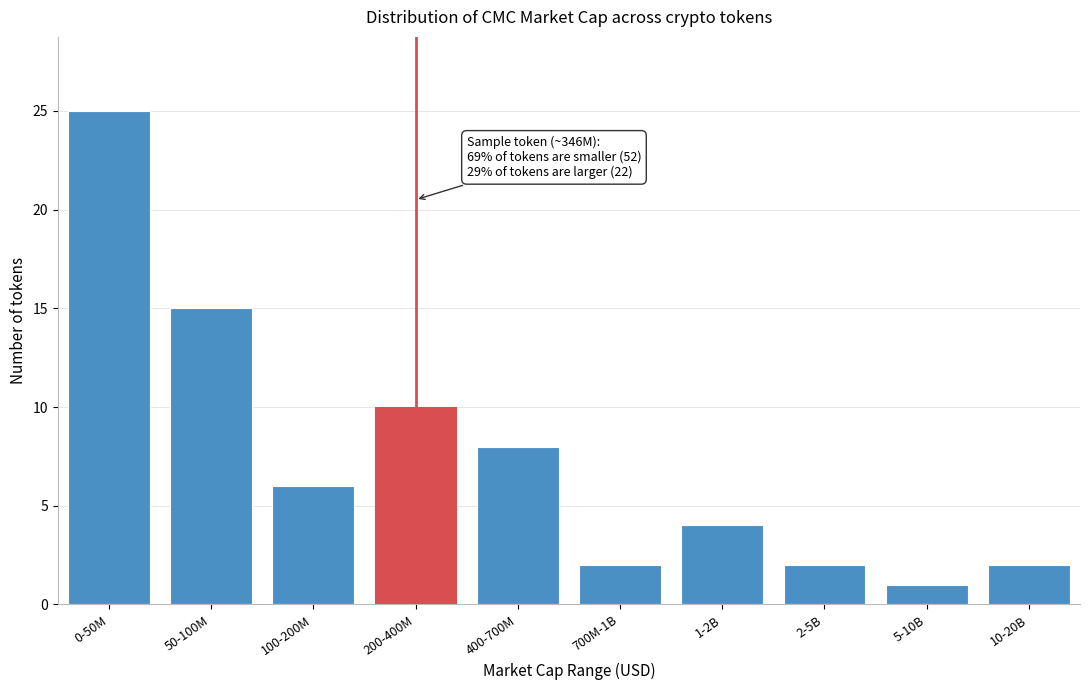

Reading right to left, extract all data points from this chart.

10-20B=2	5-10B=1	2-5B=2	1-2B=4	700M-1B=2	400-700M=8	200-400M=10	100-200M=6	50-100M=15	0-50M=25